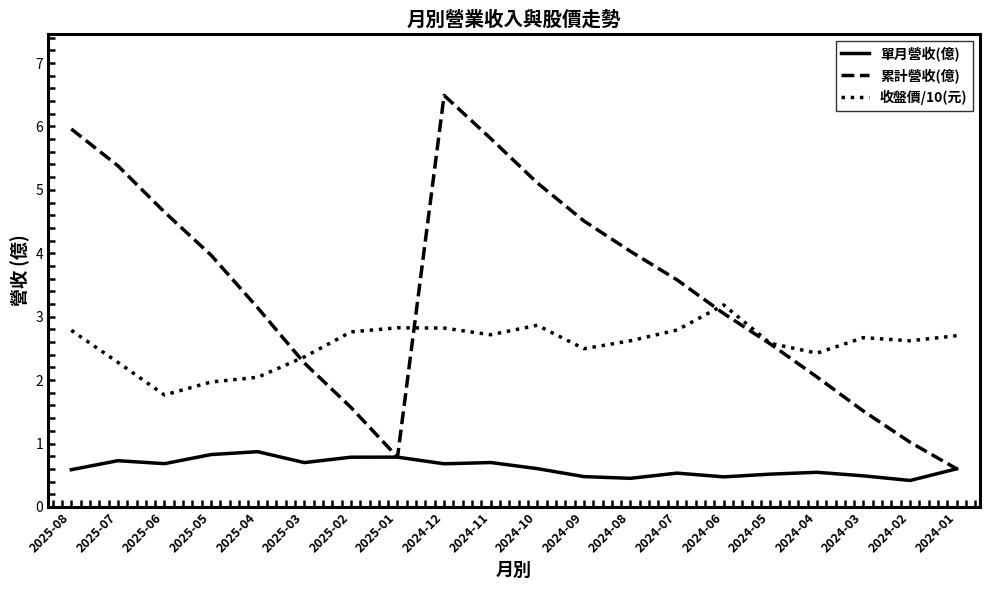

How many values in the 收盤價/10(元) series are below 2?

2